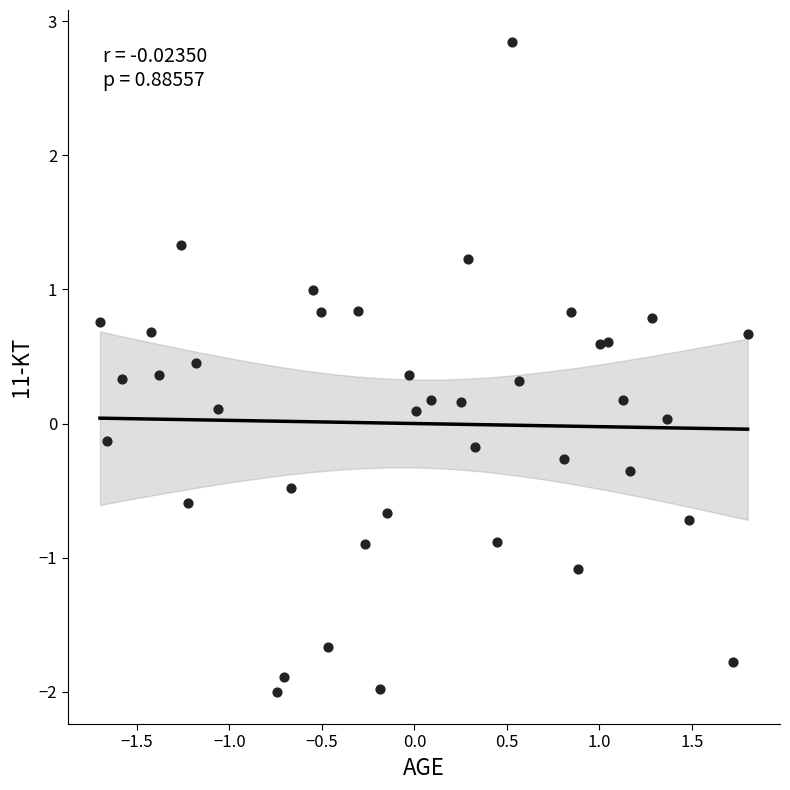

What is the range of Y values (max minus min)?

4.8